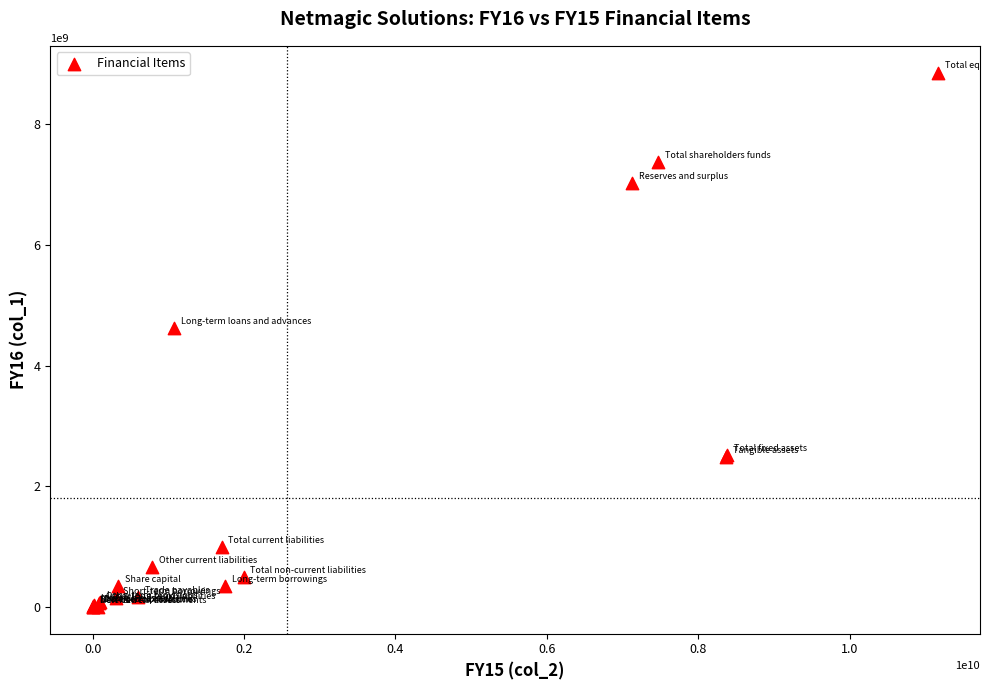

What Y value in the scatter plot is closest to 4428600000?

4619750000